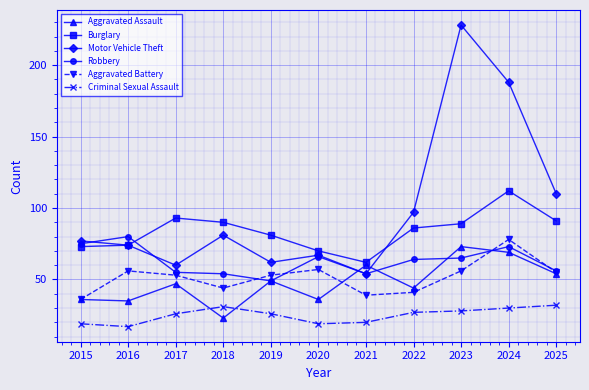

The value of Motor Vehicle Theft at 2020 is 31. True or false?

False